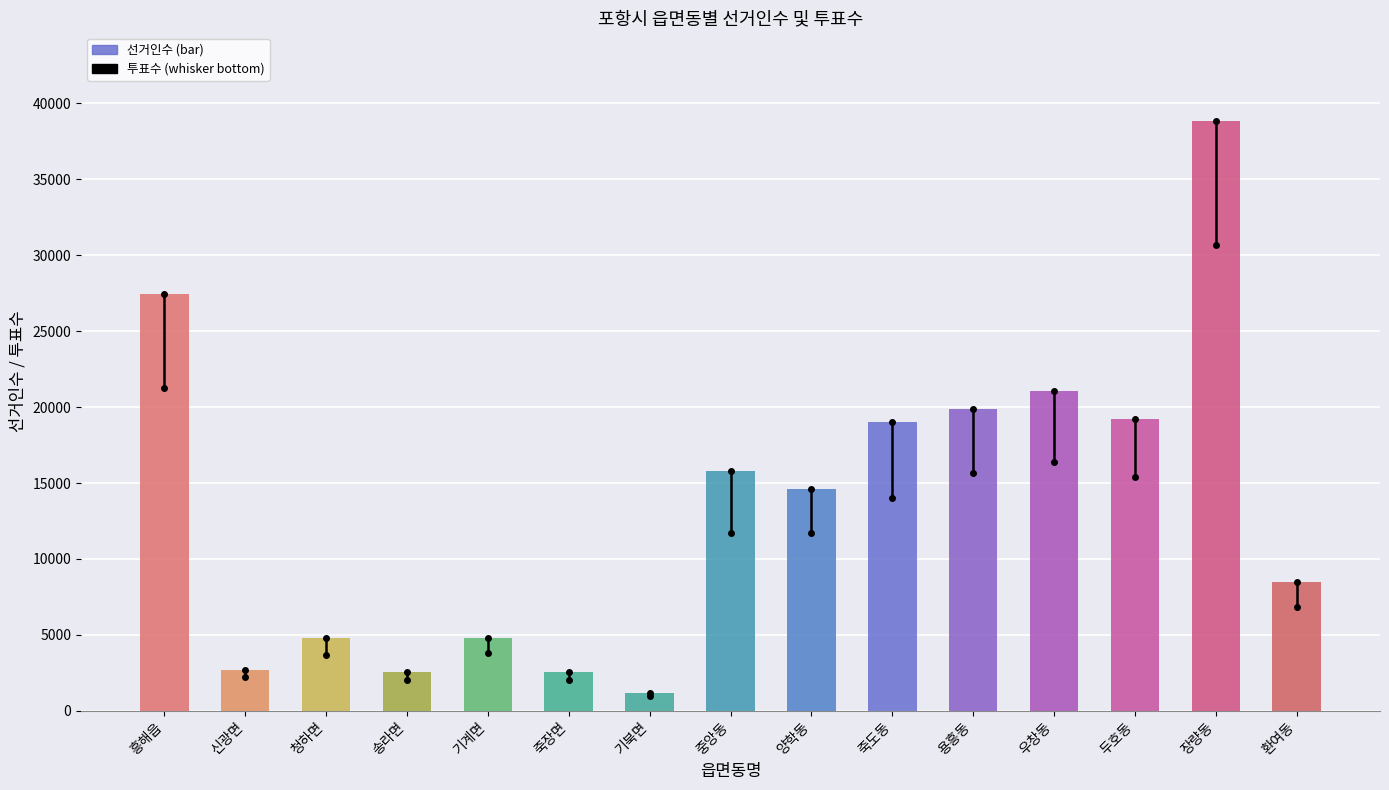

True or false: the data shows 14597 at 양학동.

True